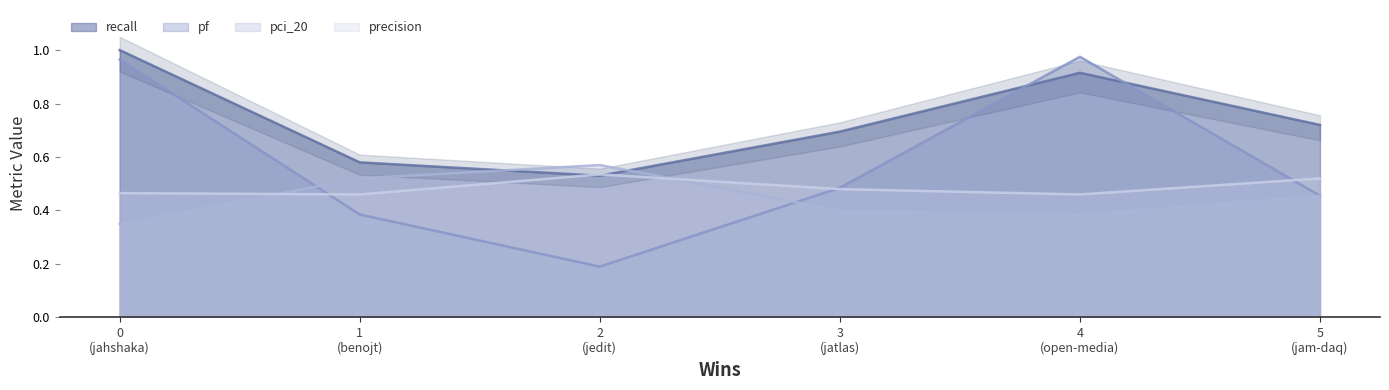

What is the value of the recall point at the 6th from the left?

0.7